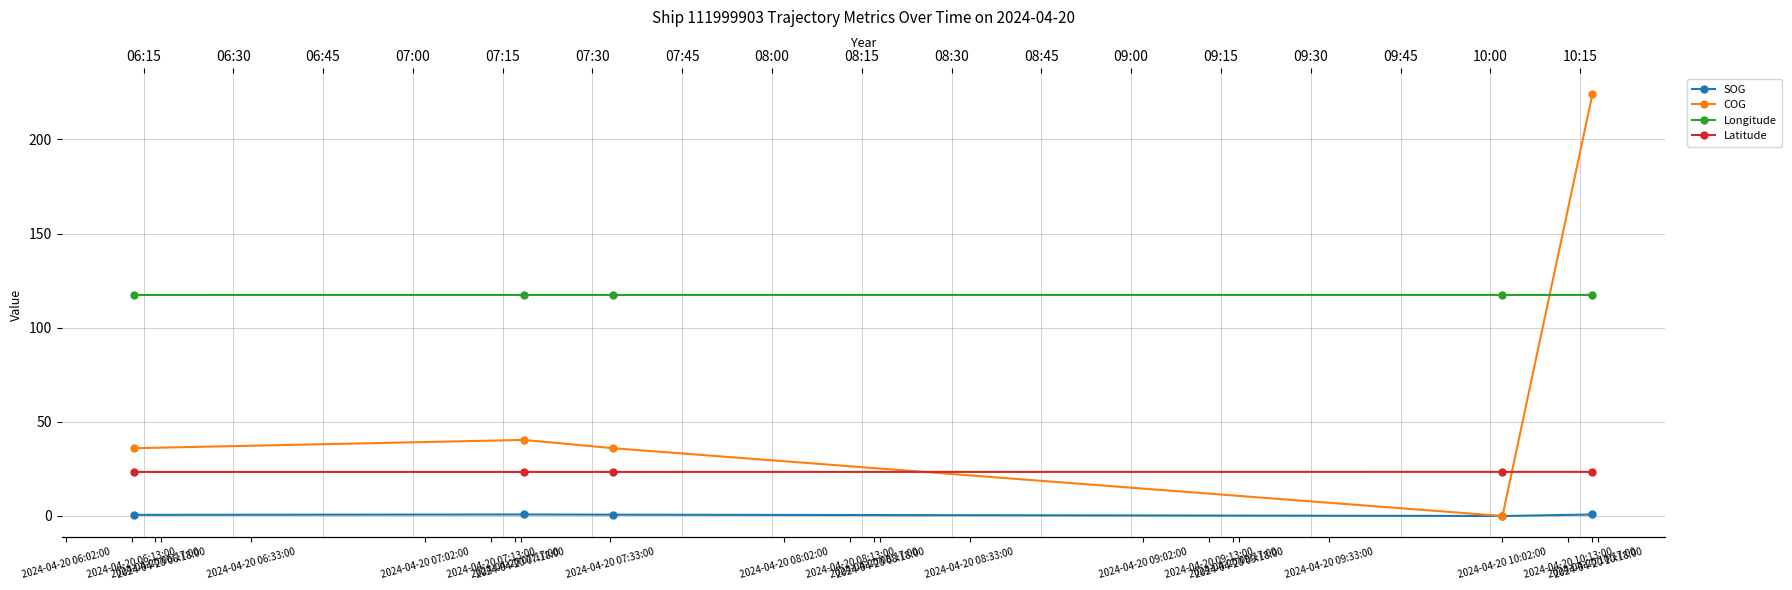

What is the value of the COG point at the 5th from the left?

223.9